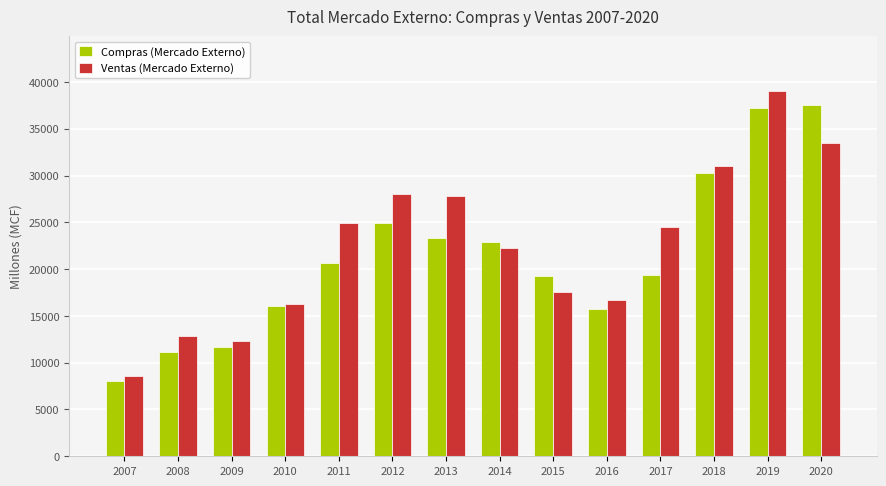

The value of Ventas (Mercado Externo) at 2008 is 12817. True or false?

True